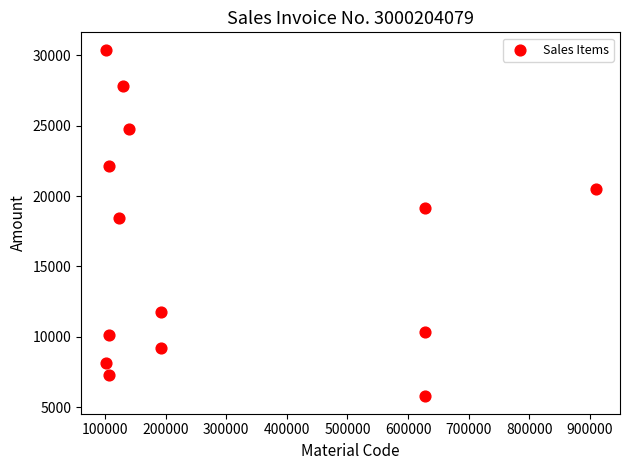

What Y value in the scatter plot is closest to 18081?

18414.7